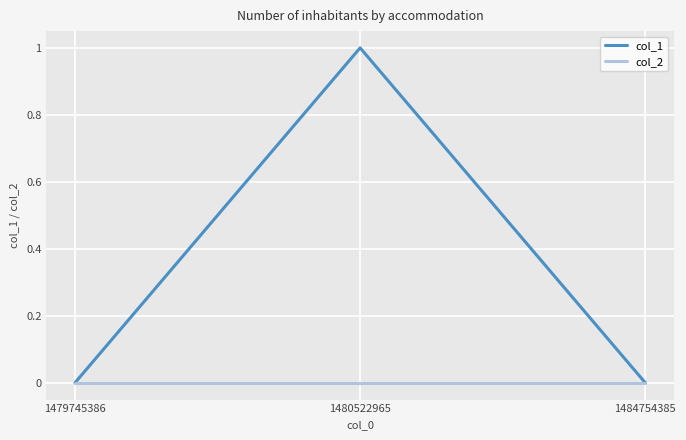

The value of col_1 at 1479745386 is 0. True or false?

True